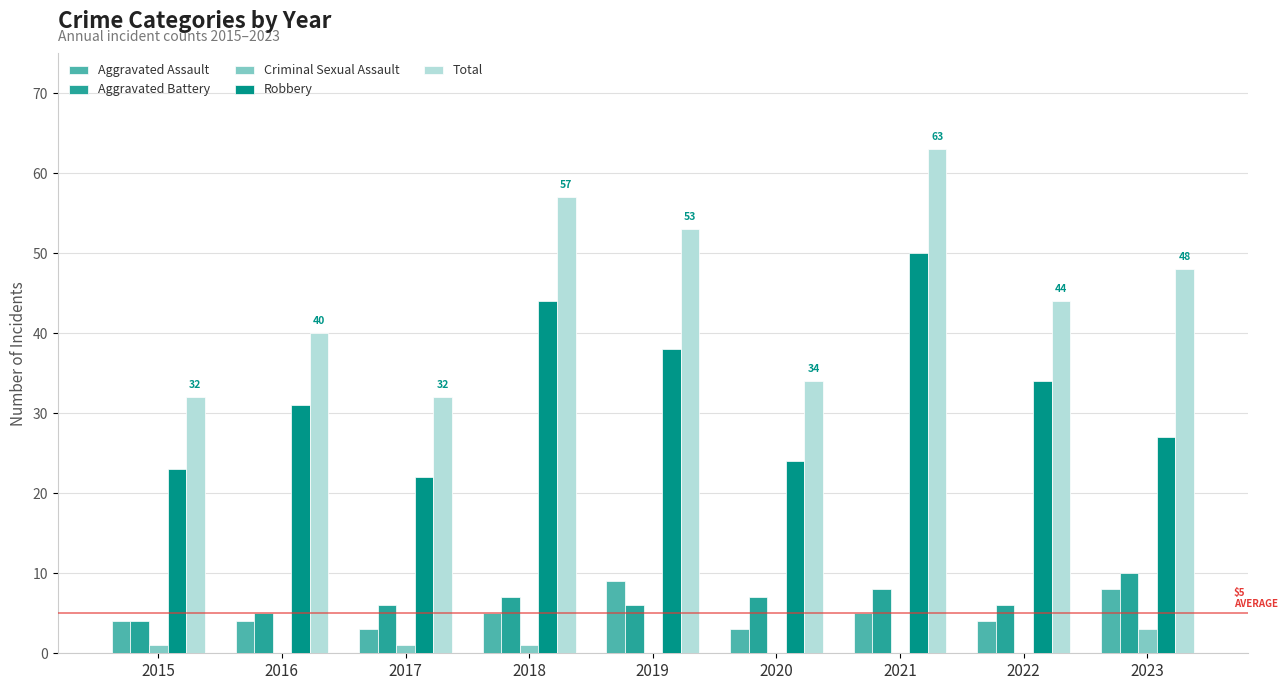

How many groups of bars are there?

9